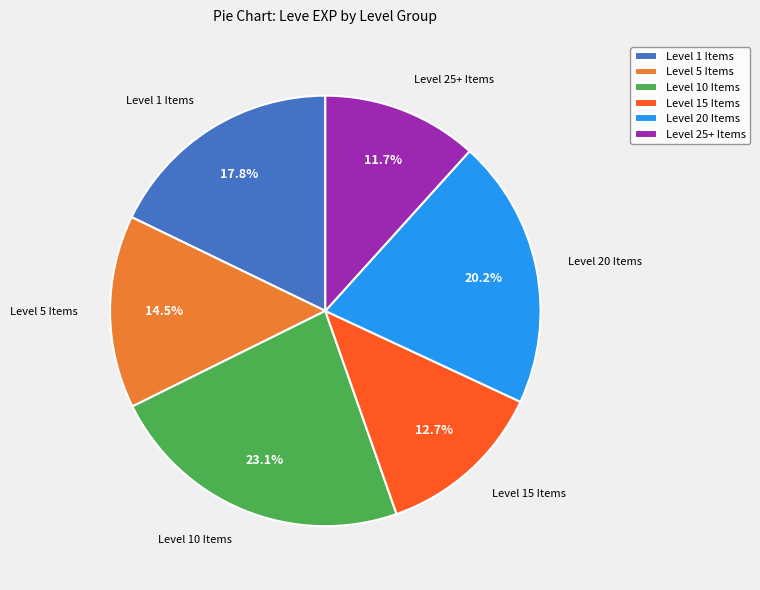

Does any single category account for the majority?

No